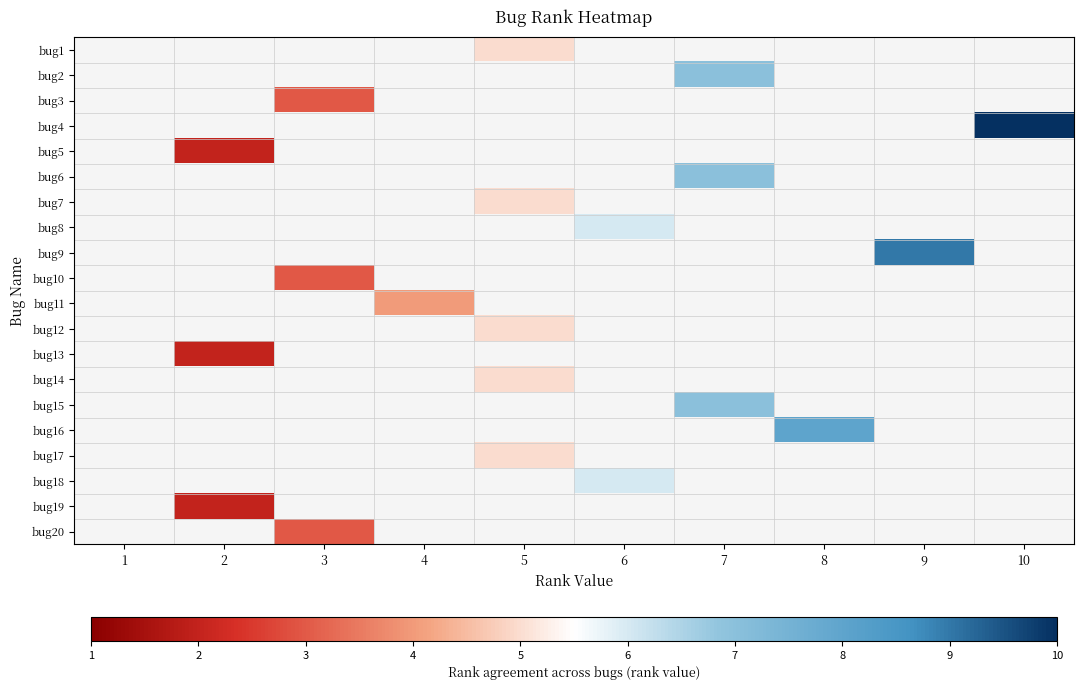

What is the greatest value displayed?

10.0